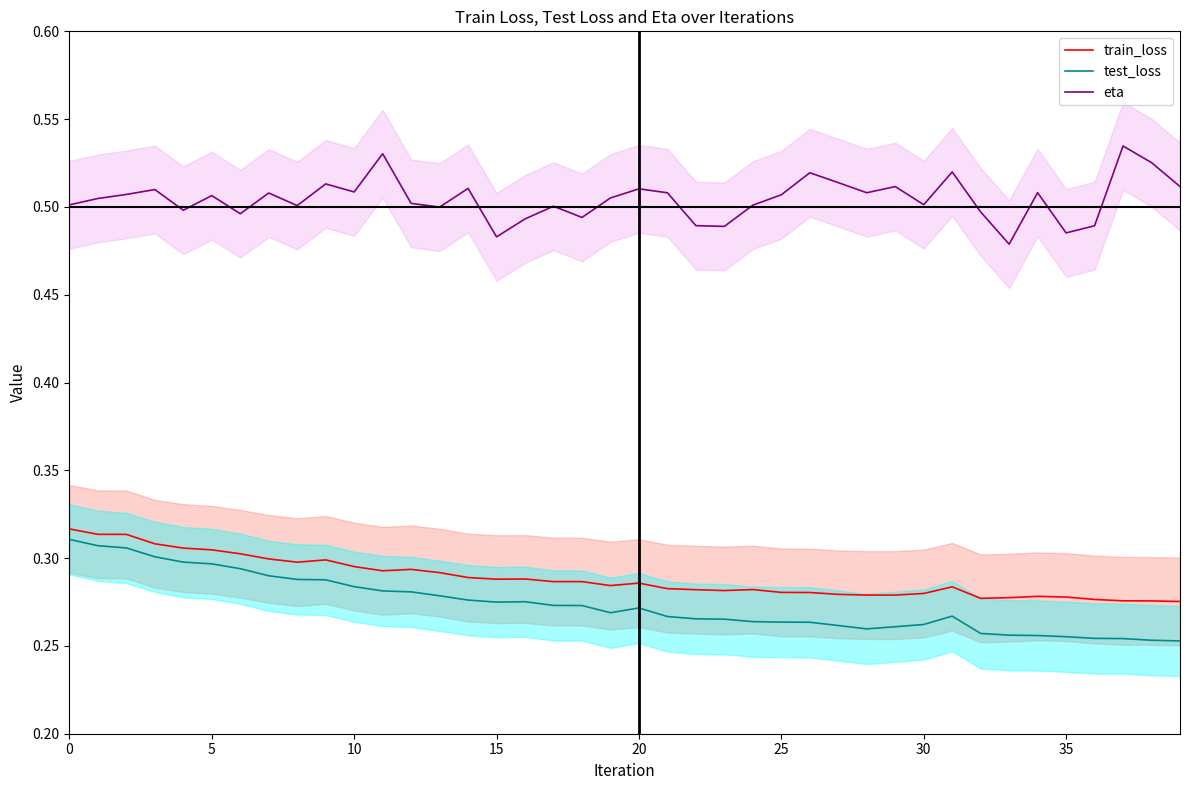

What are all the series names shown in the legend?

train_loss, test_loss, eta